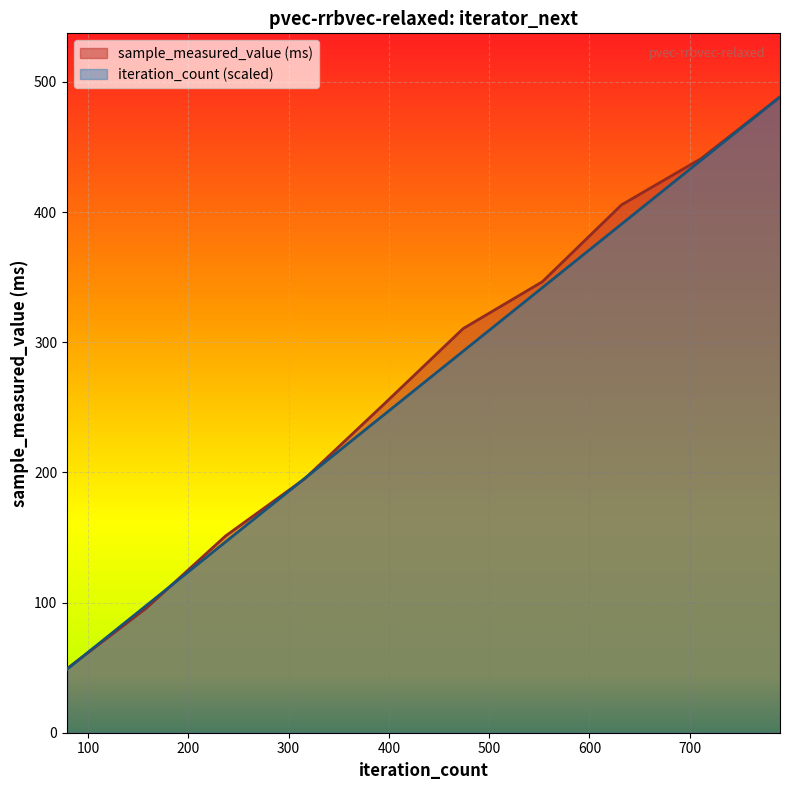

How many lines are shown in the chart?

2